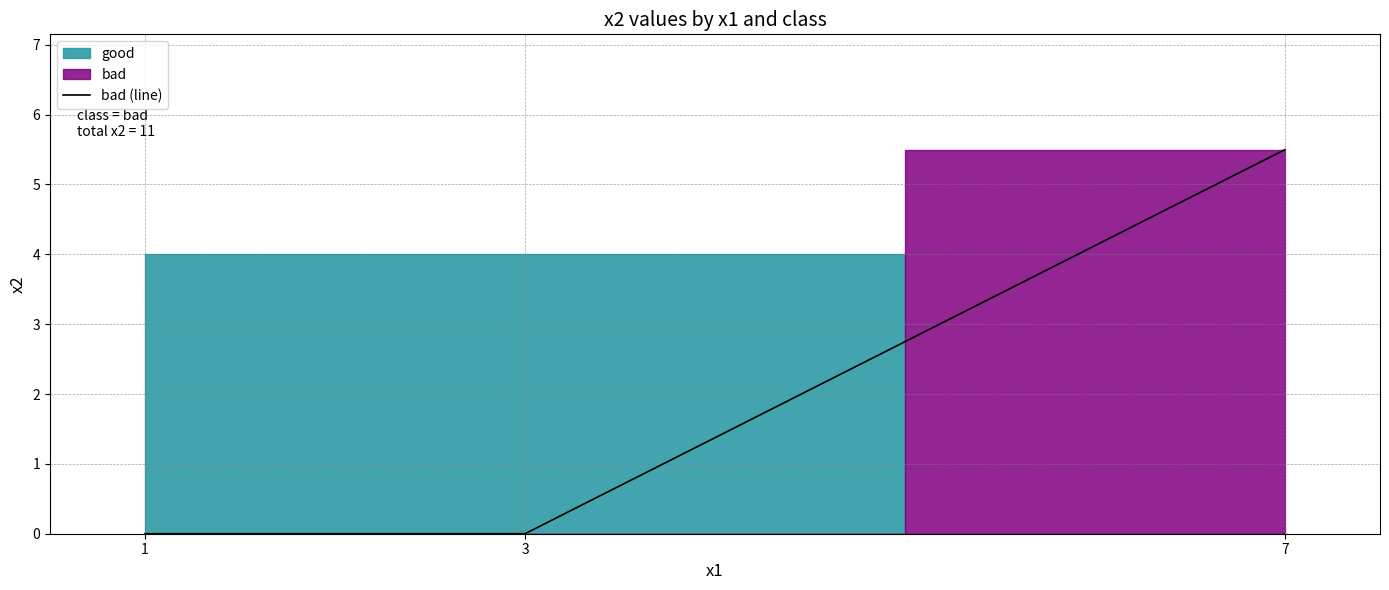

Is it true that the value at 3 is 3.4?

False